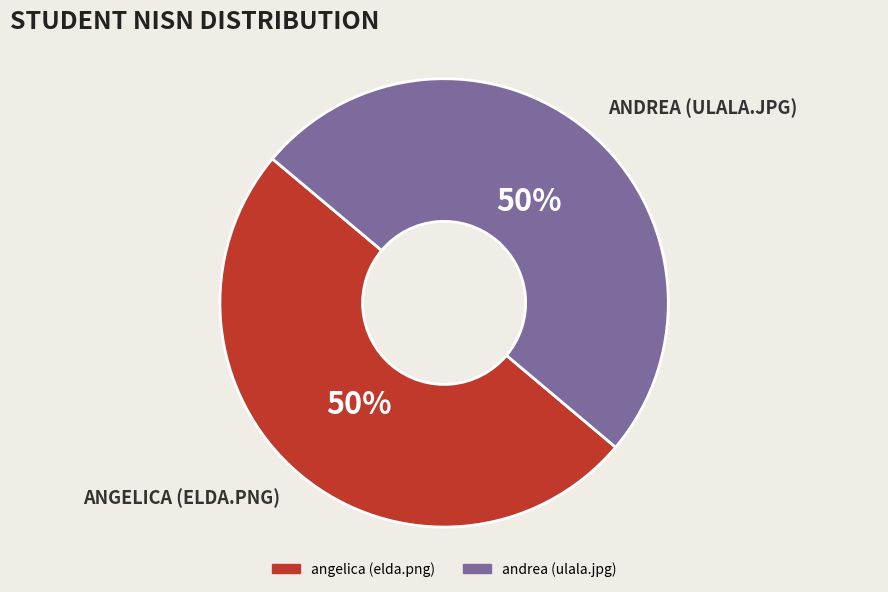

Count the number of slices in the pie.

2